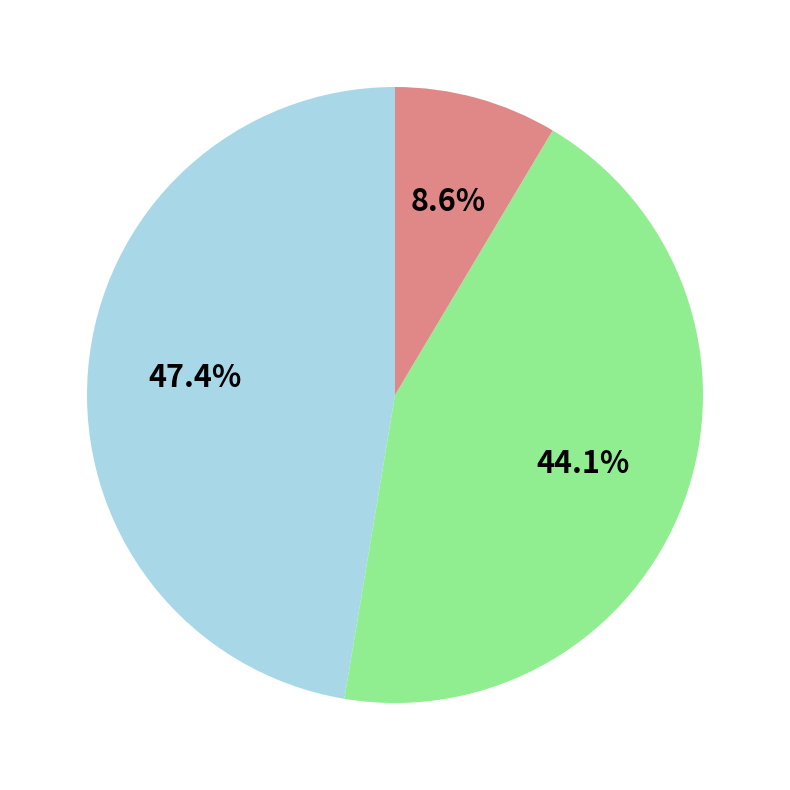

Count the number of slices in the pie.

3